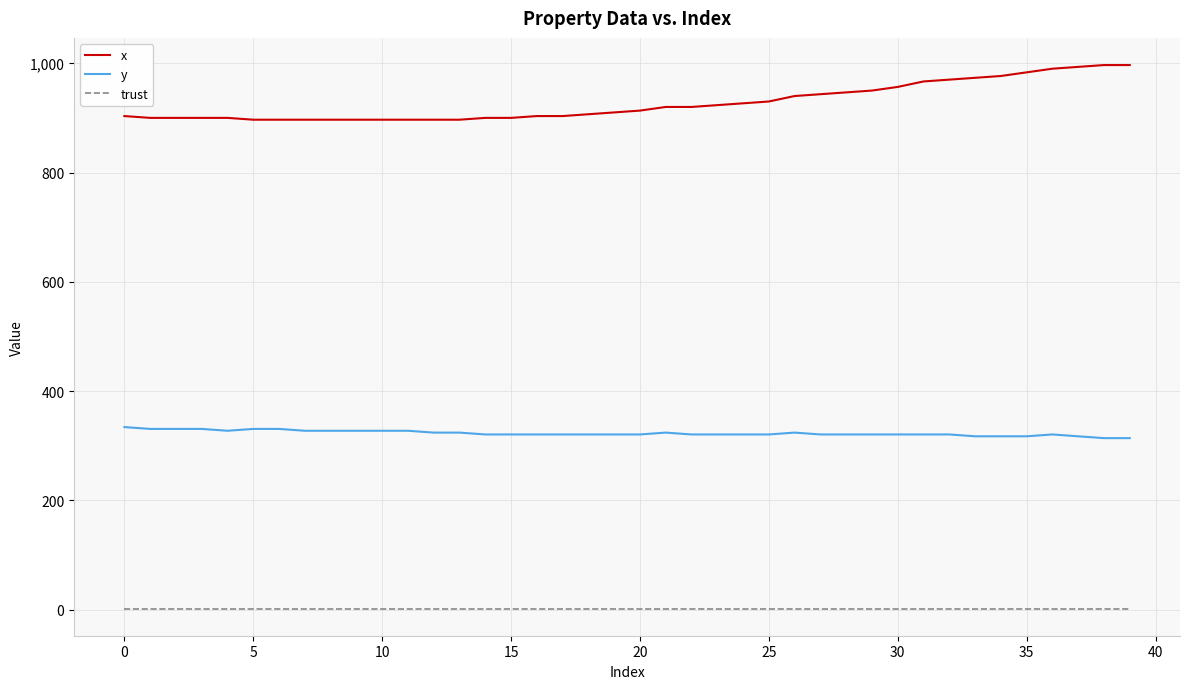

True or false: x and trust intersect in this chart.

False